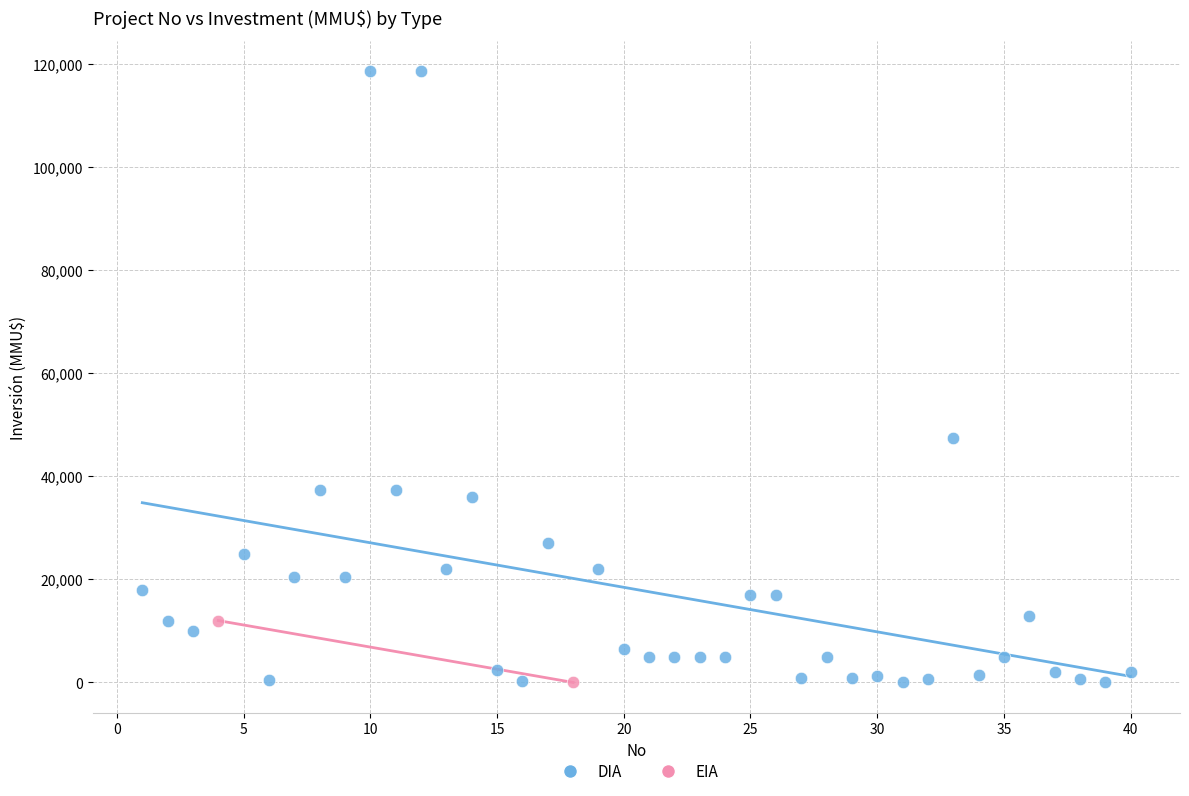

What are all the series names shown in the legend?

DIA, EIA